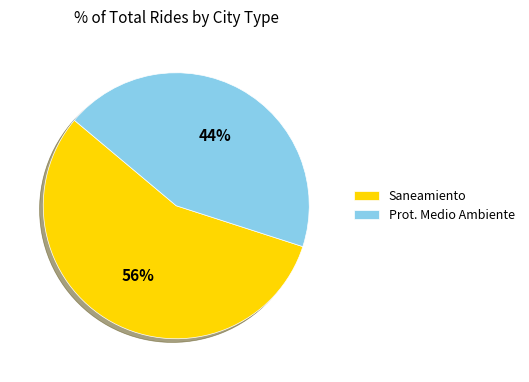

Combined, do Prot. Medio Ambiente and Saneamiento account for over 50%?

Yes